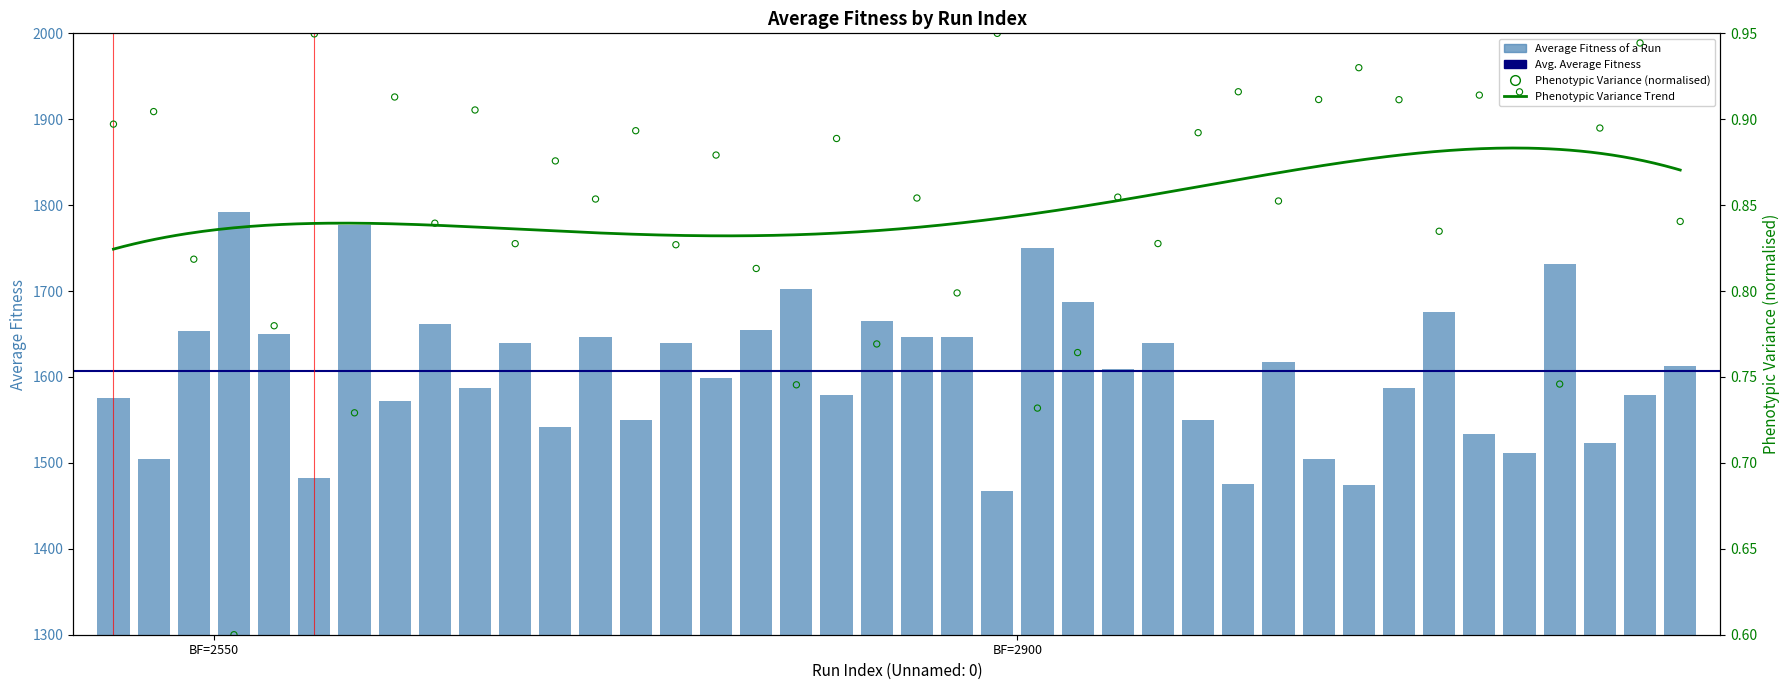

Approximately how many times larger is the value at 3036 compared to 3034?

1.0